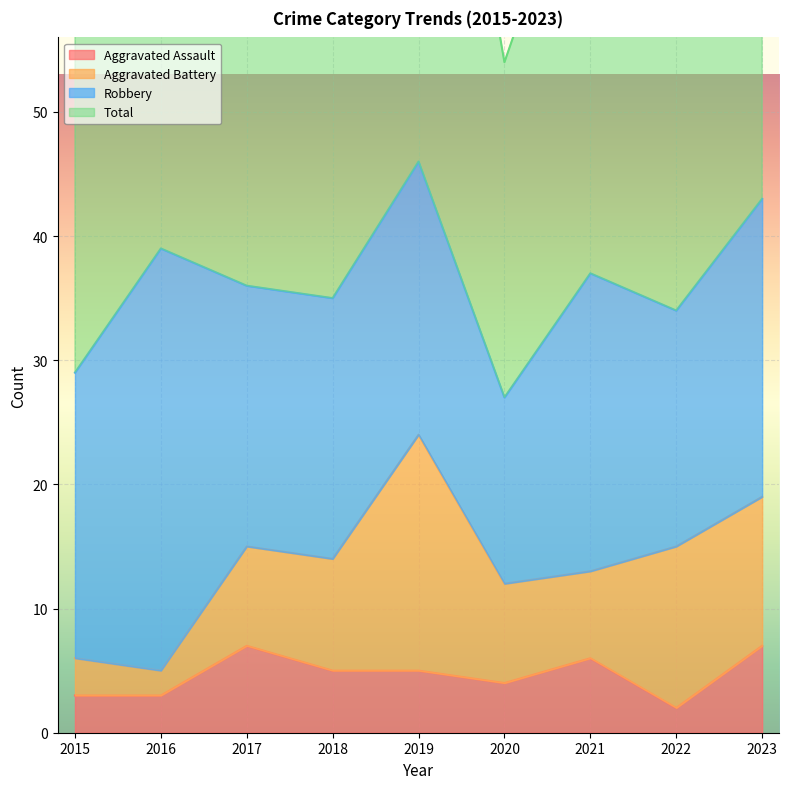

At how many categories does at least one series exceed 70?

6